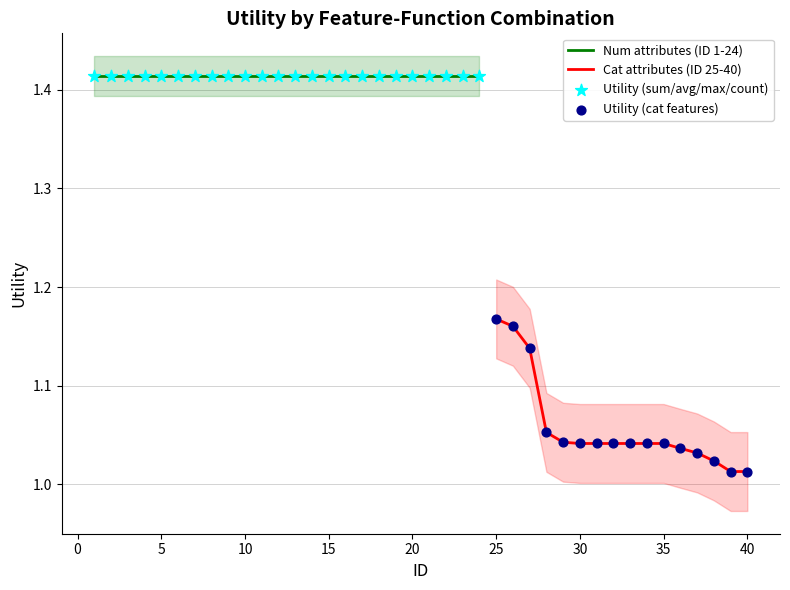

What is the change in value from 16 to 39?

-0.4